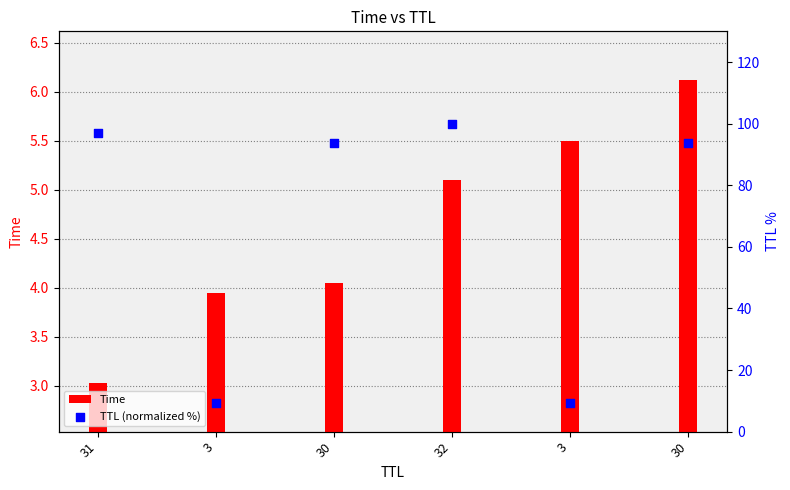

At which category is the sum across all series the highest?

32